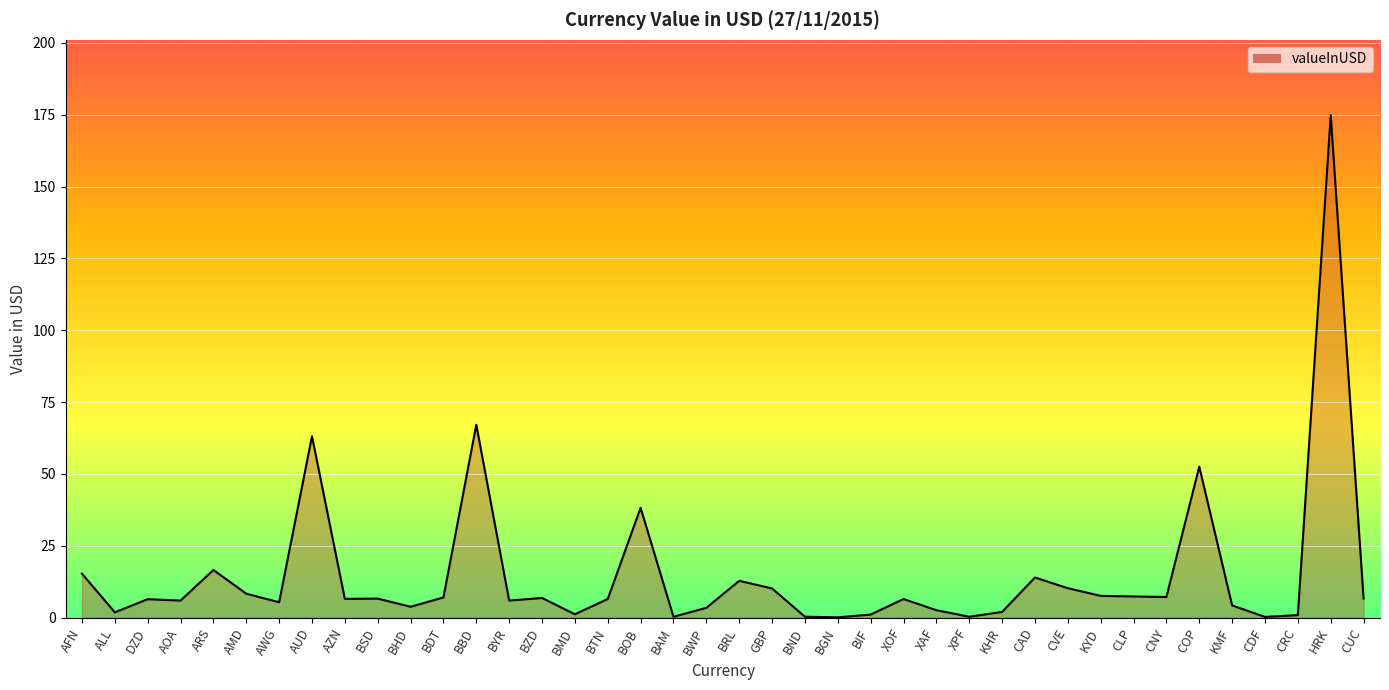

What is the difference between the maximum and minimum values?

174.8